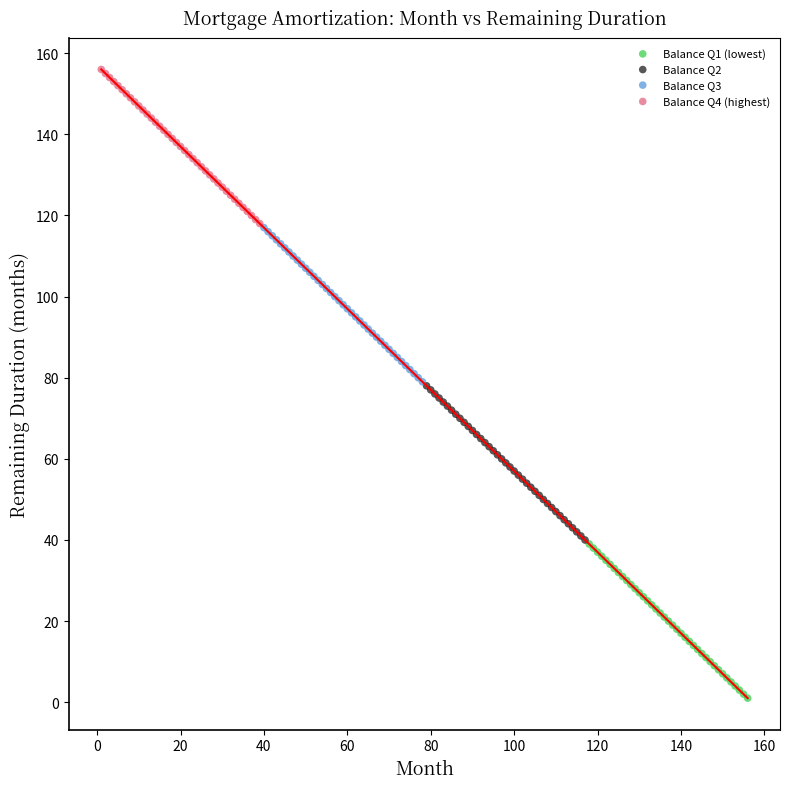

Which series reaches the minimum Y coordinate?

Balance Q1 (lowest)